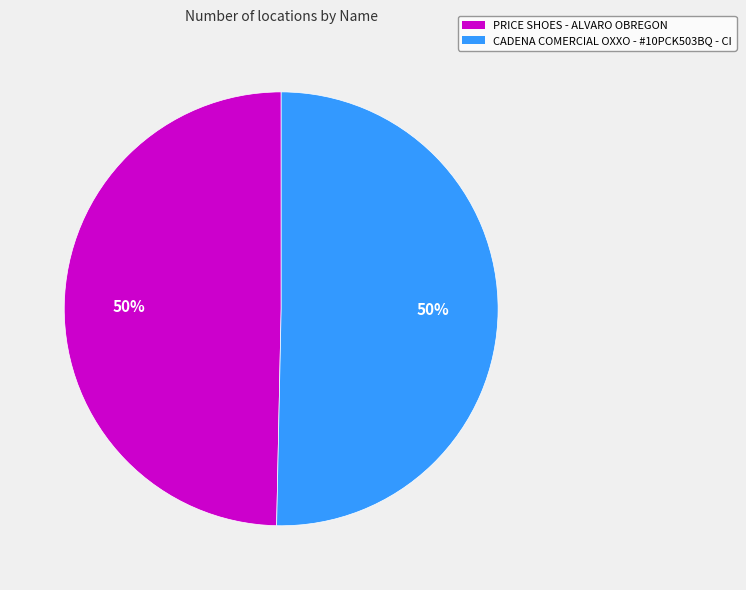

To the nearest percent, what is the average slice percentage?

50%